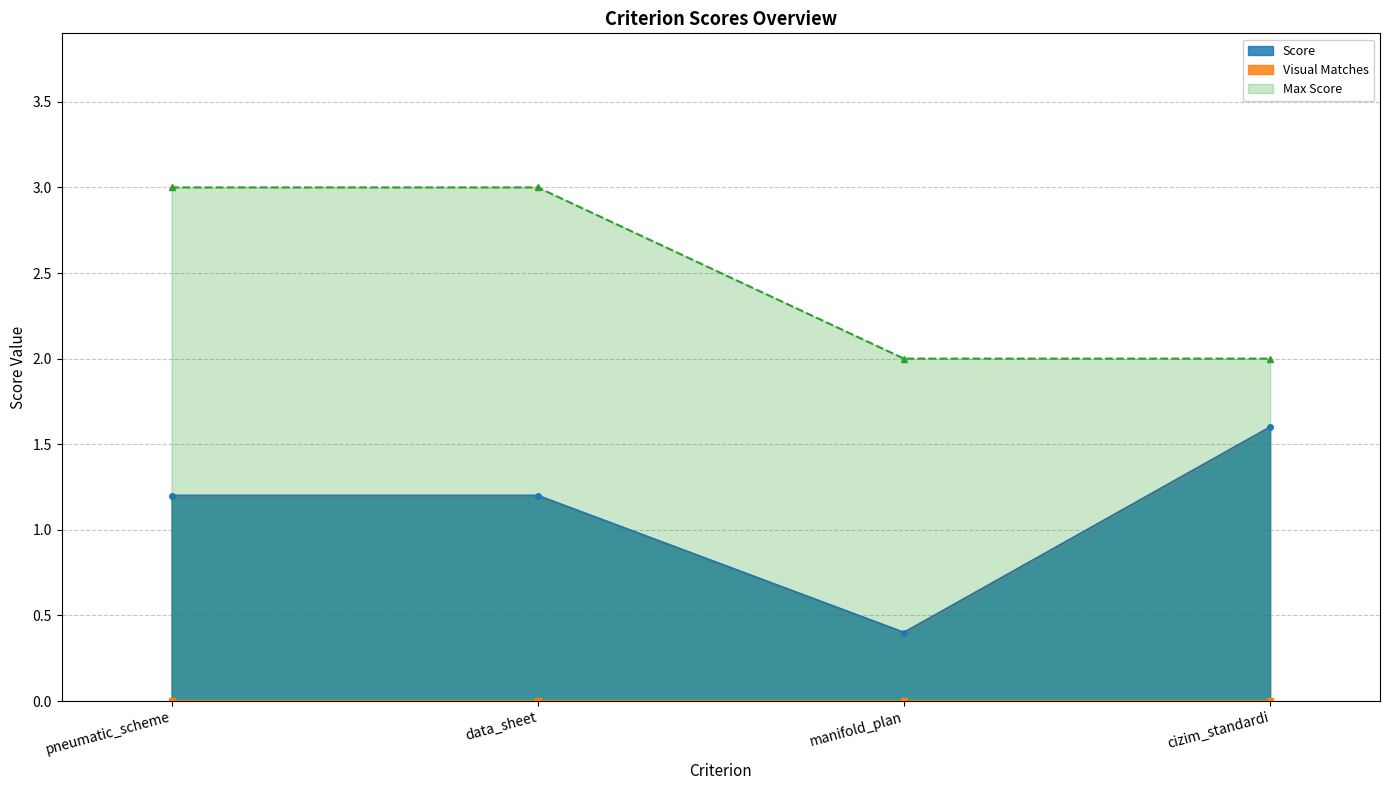

List the labels in order of value, largest first.

cizim_standardi, pneumatic_scheme, data_sheet, manifold_plan